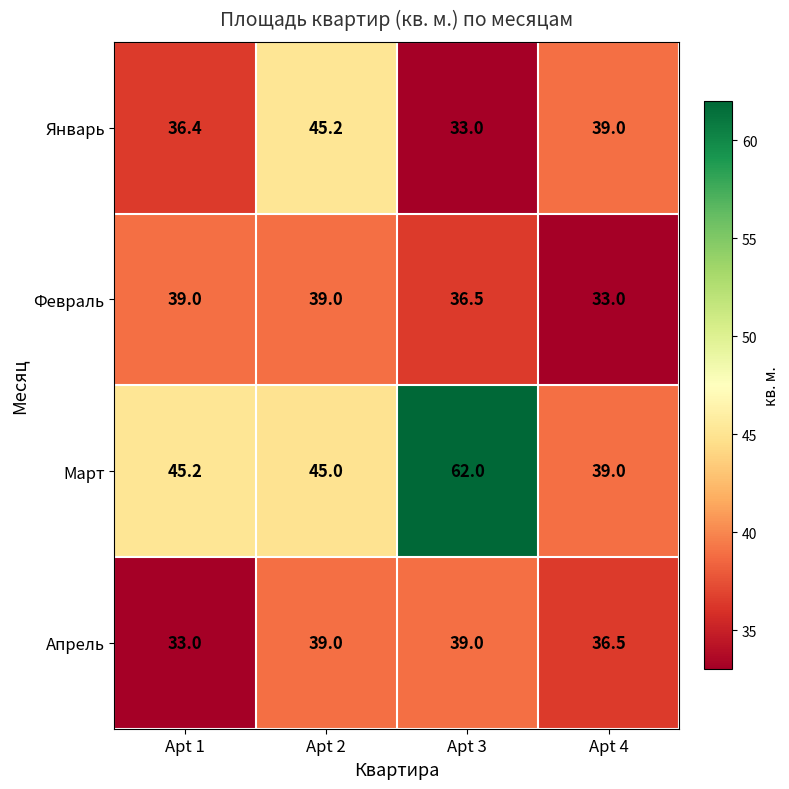

How many data points does each series have?

4